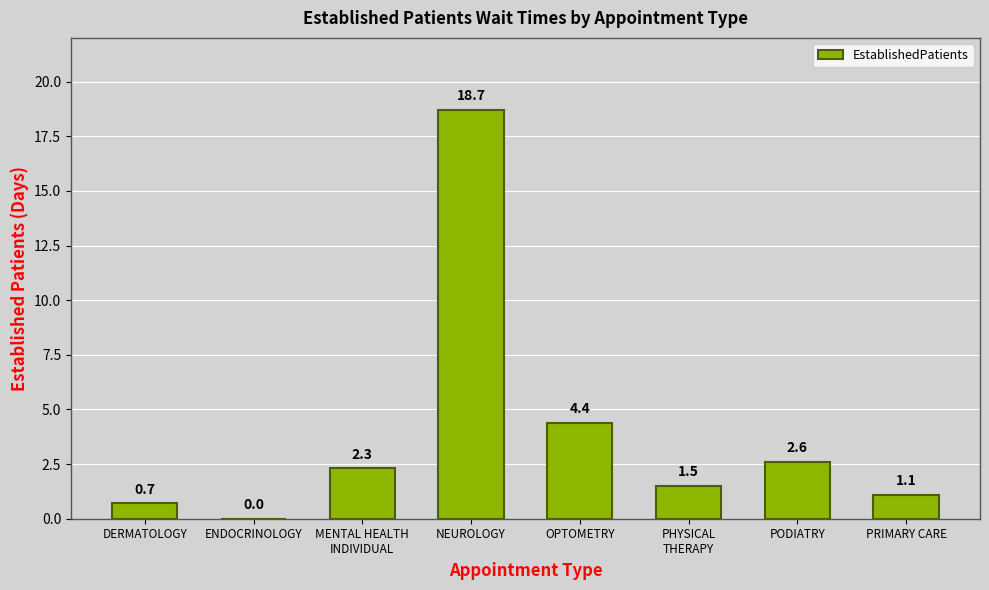

Is it true that the value at ENDOCRINOLOGY is 9.8?

False